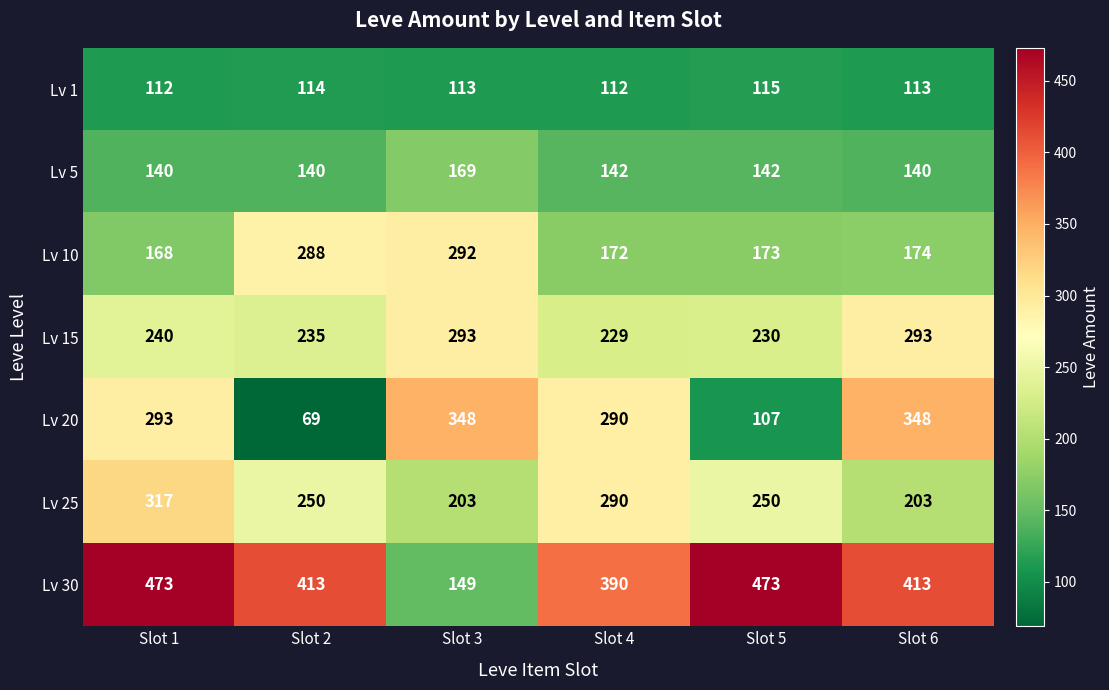

What is the total value across all series at Slot 1?

1743